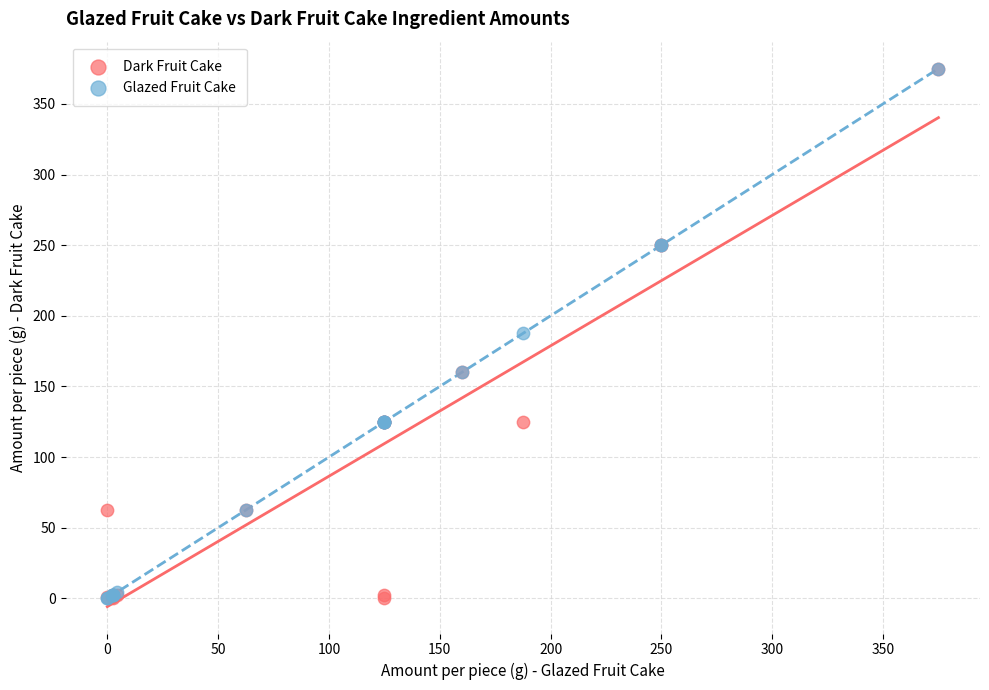

What are all the series names shown in the legend?

Dark Fruit Cake, Glazed Fruit Cake